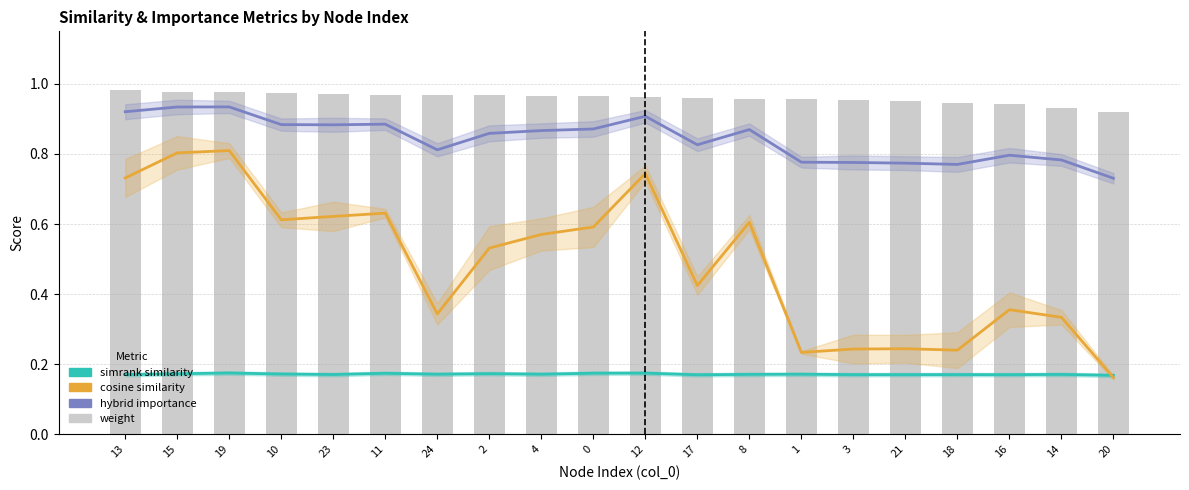

What is the smallest value displayed?

0.2